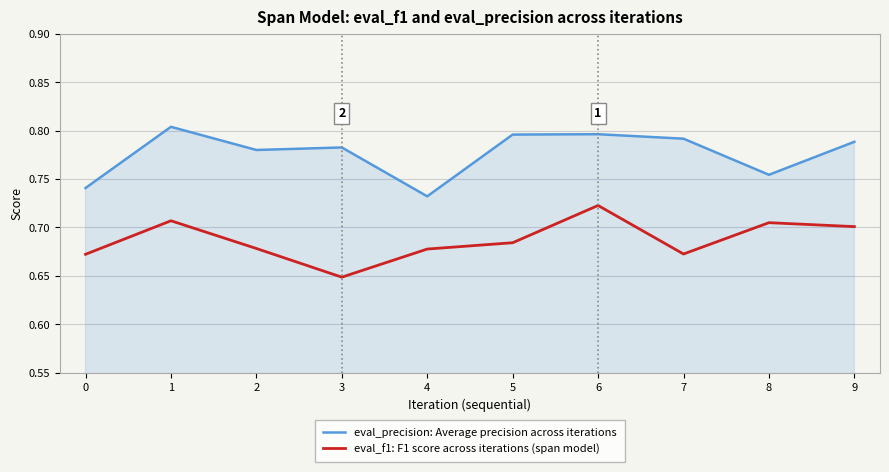

What is the total value across all series at 0?

1.4